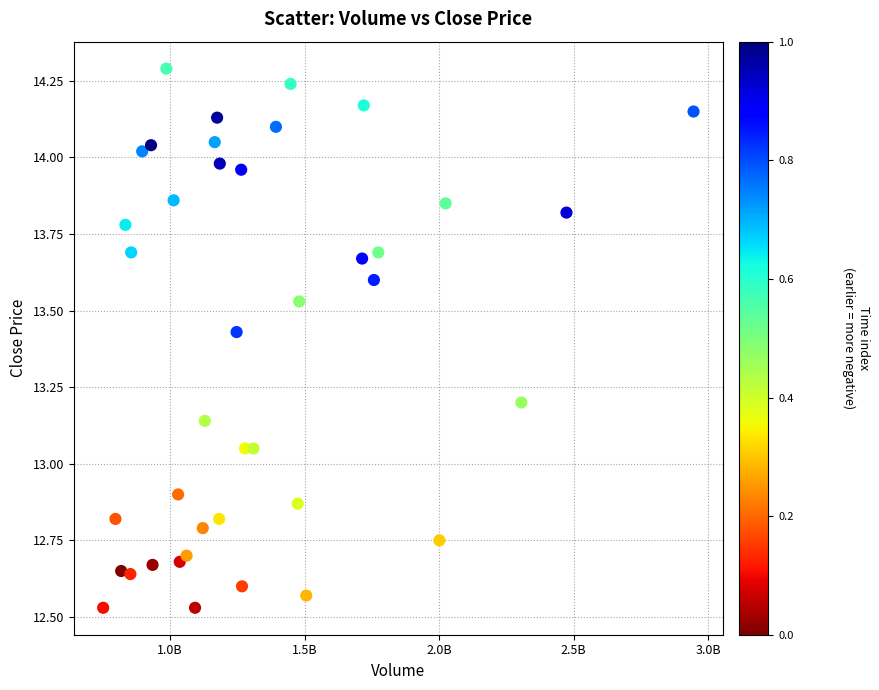

What is the range of X values (max minus min)?

2195282222.8